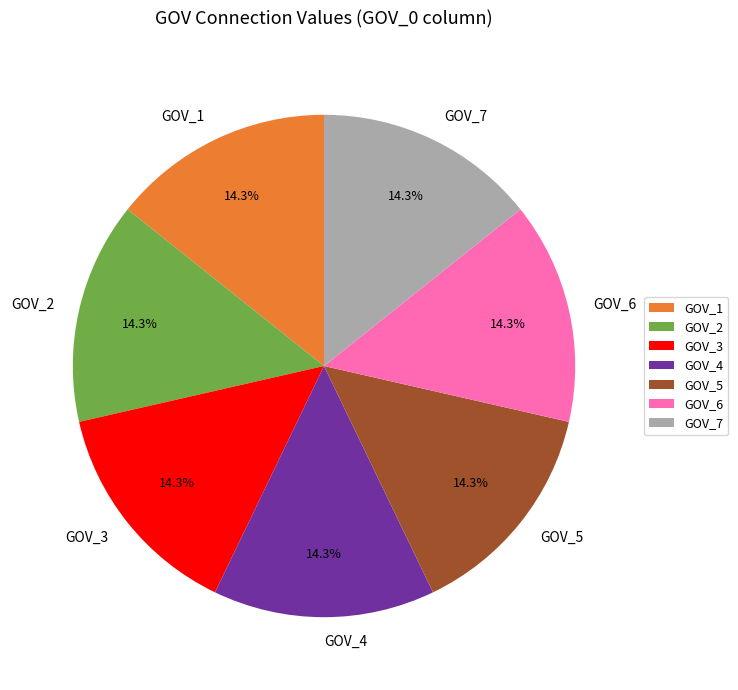

Does GOV_4 account for over 50% of the chart?

No